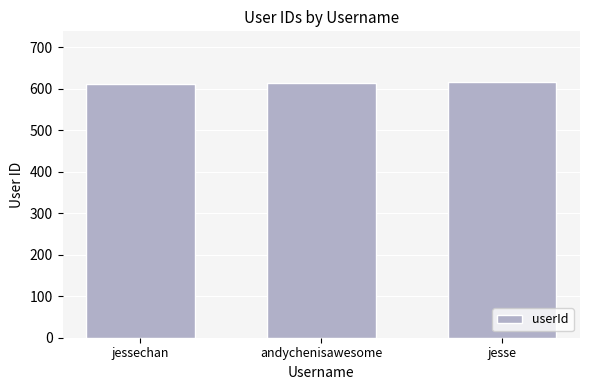

The value at jessechan is 611. True or false?

True